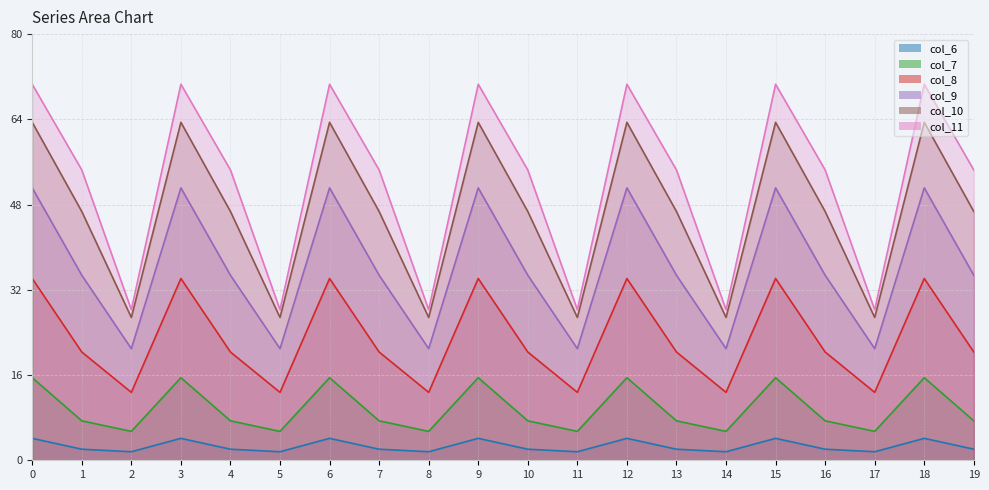

What is the minimum value for col_8?

12.7